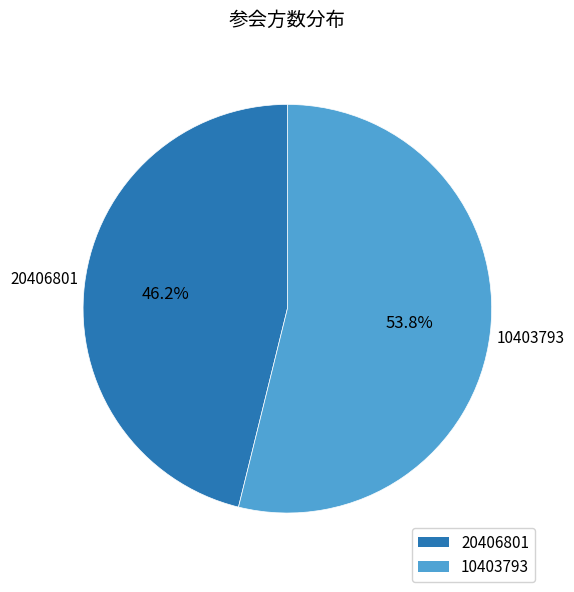

To the nearest percent, what portion does 10403793 represent?

54%